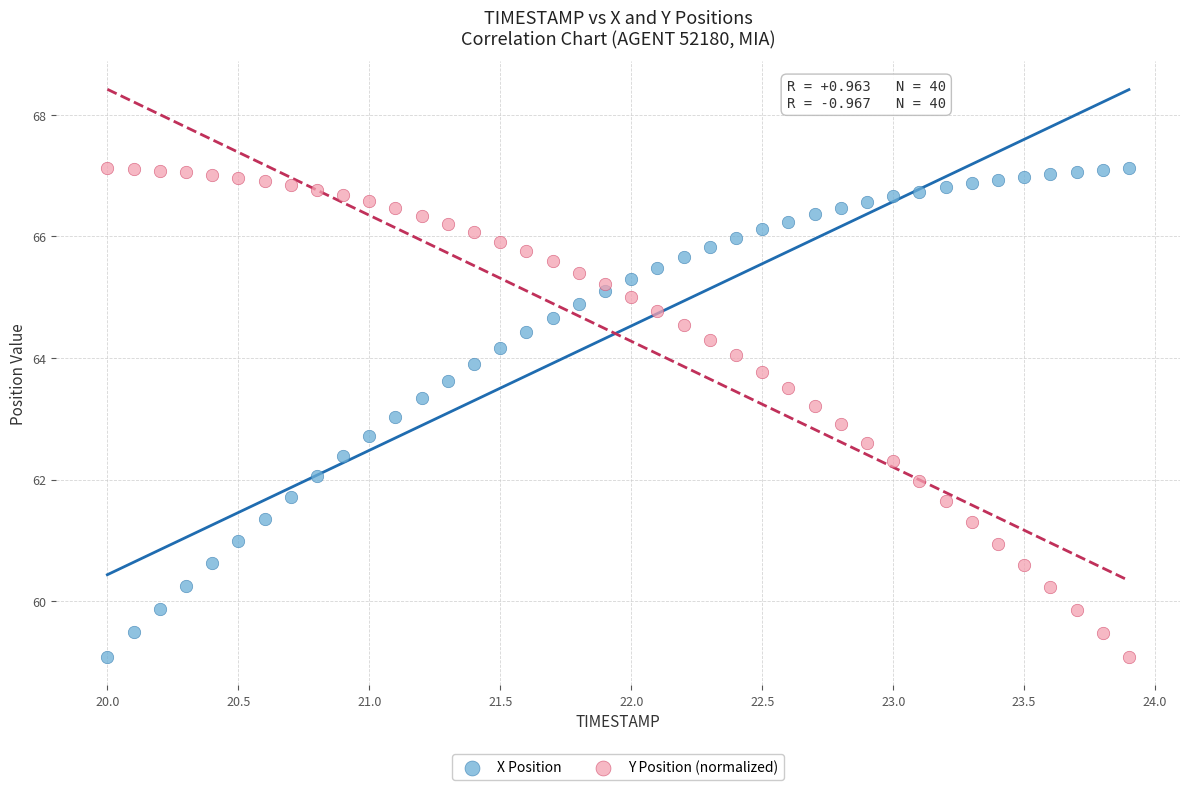

What is the X range (max minus min) for the scatter plot?

3.9